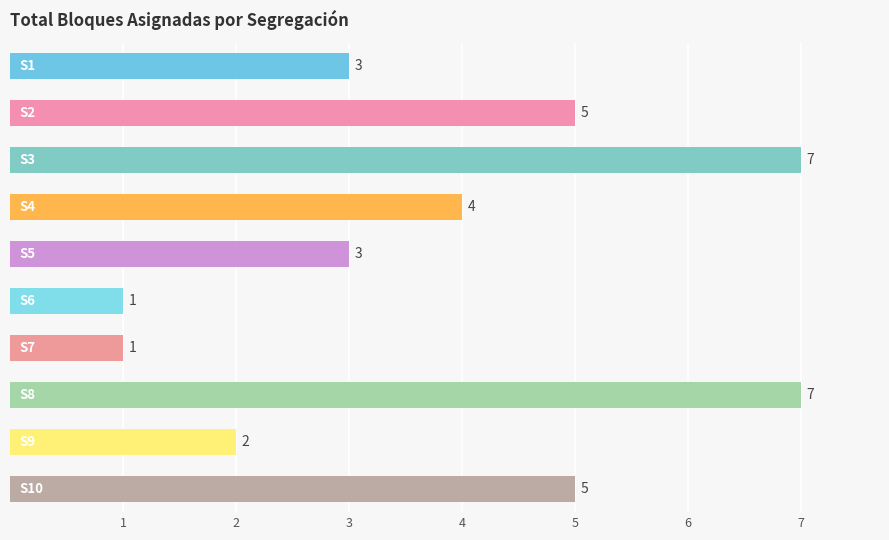

What is the difference between the maximum and minimum values?

6